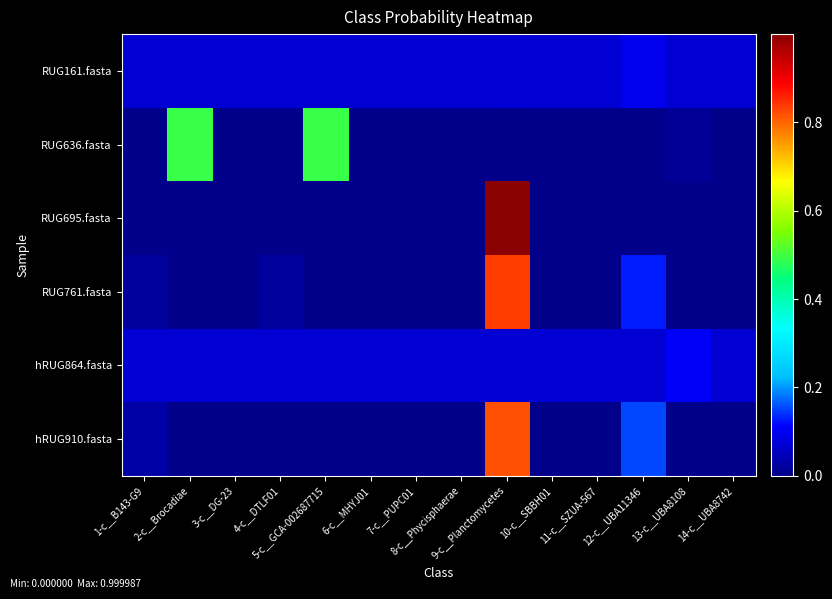

Which series has the largest range (max minus min)?

RUG695.fasta